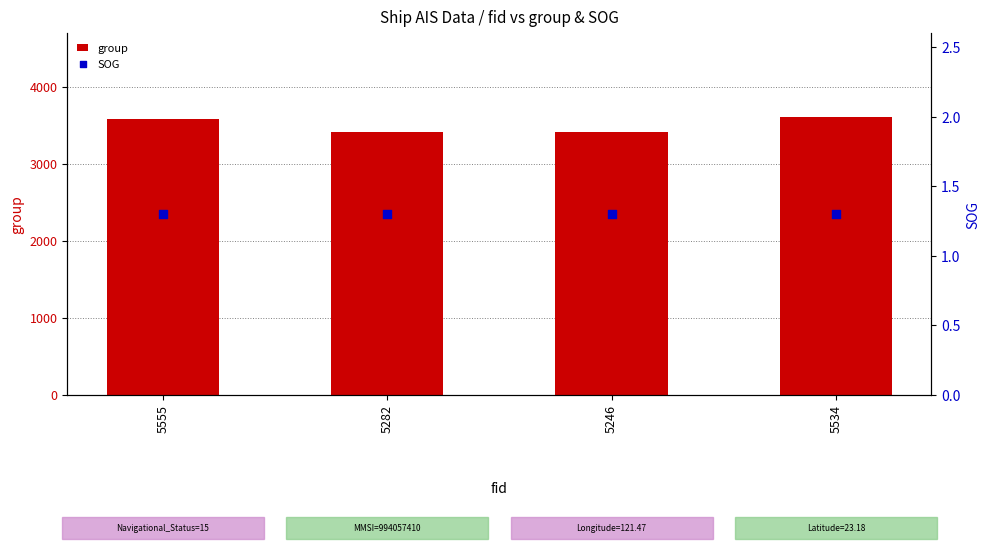

At which category is the sum across all series the highest?

5534